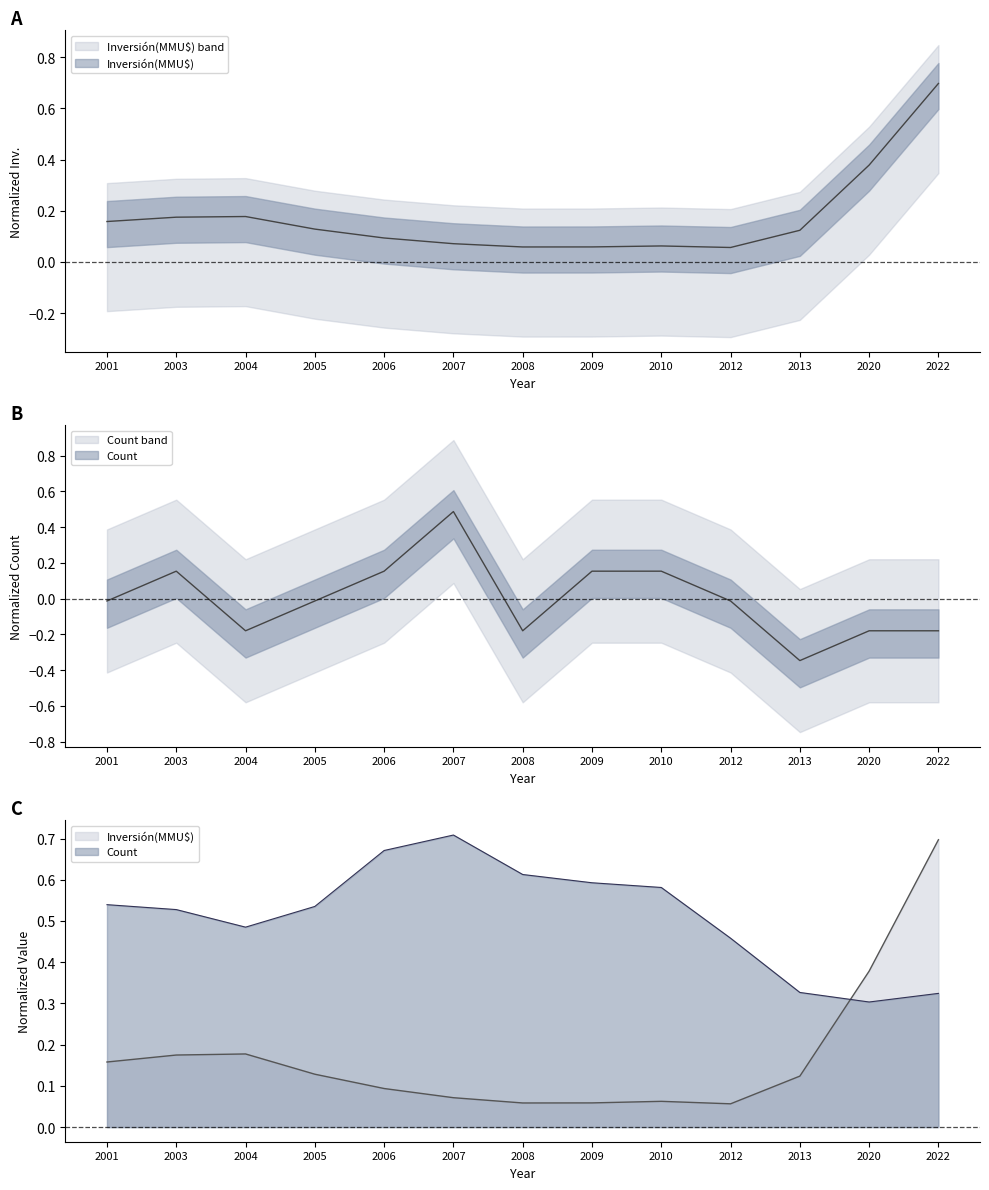

How many categories are shown in the chart?

13